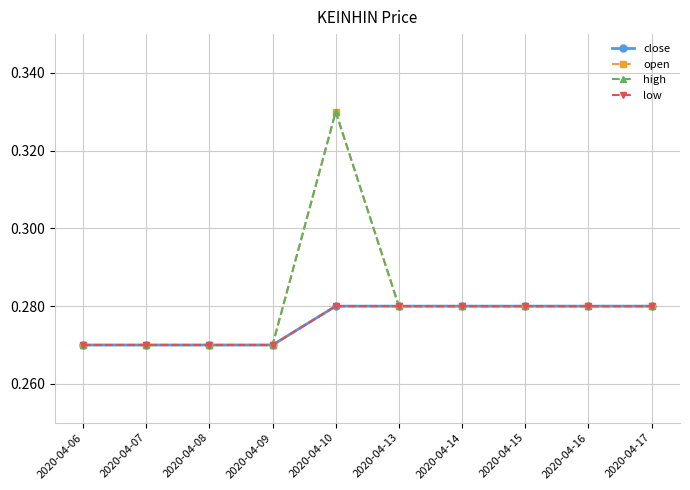

Does the chart have visible grid lines?

Yes